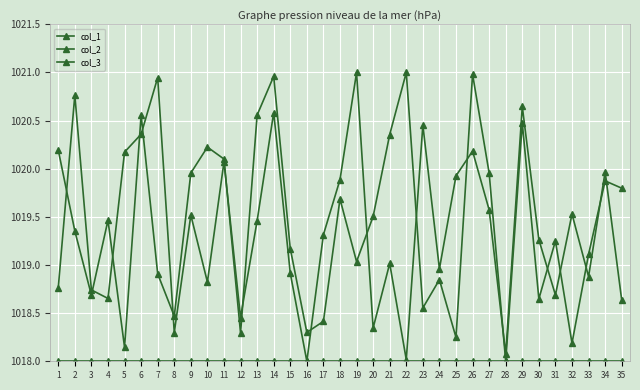

How many distinct data groups are displayed?

3